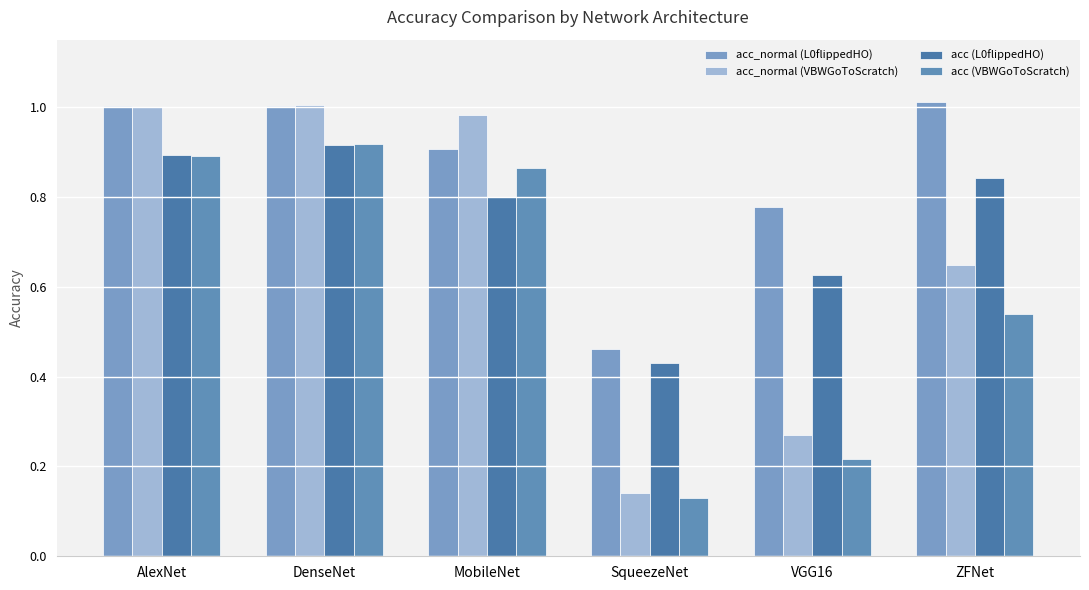

How many bars are there in each group?

4